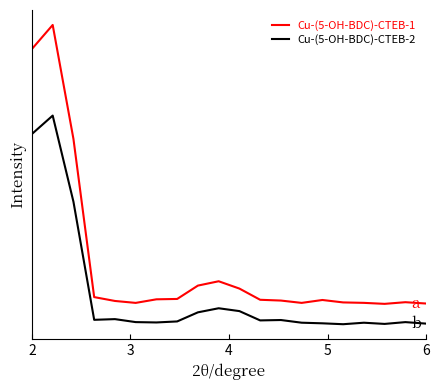

Does the chart display data point markers on the line(s)?

No